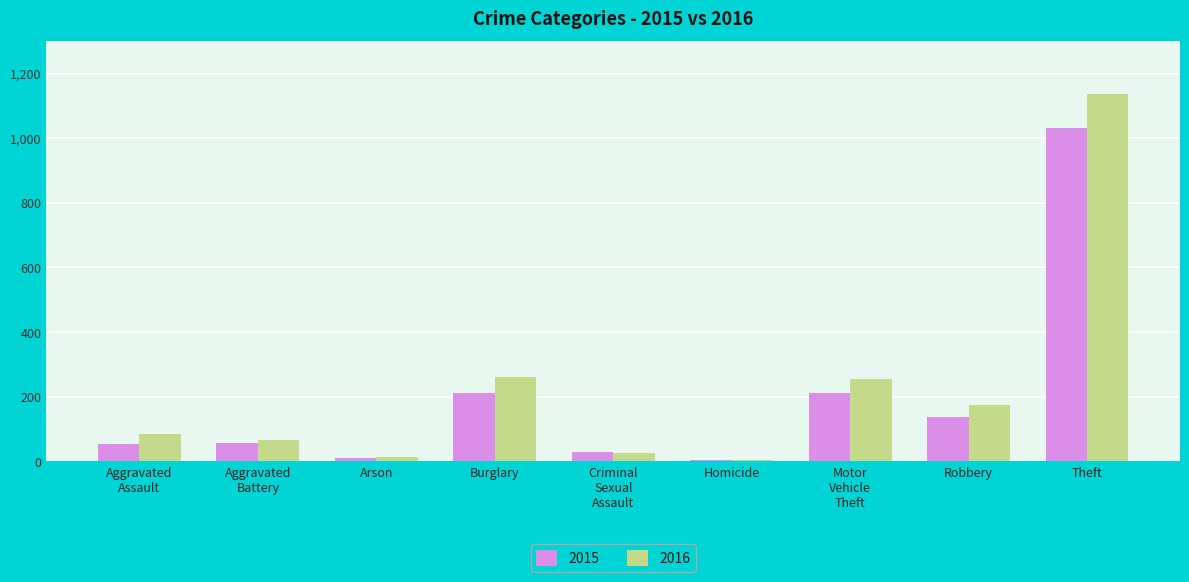

What is the difference between the maximum and minimum values in the 2016 series?

1132